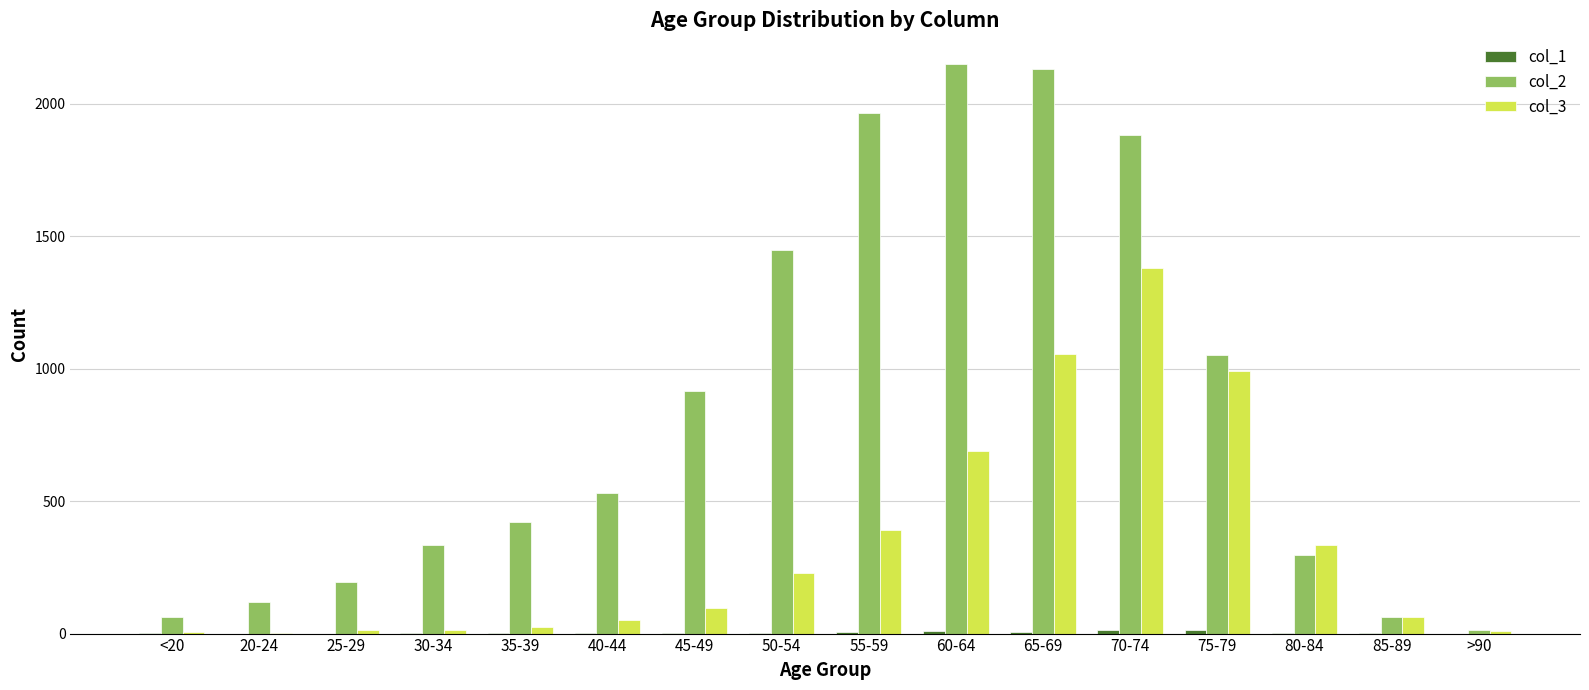

What is the greatest value displayed?

2151